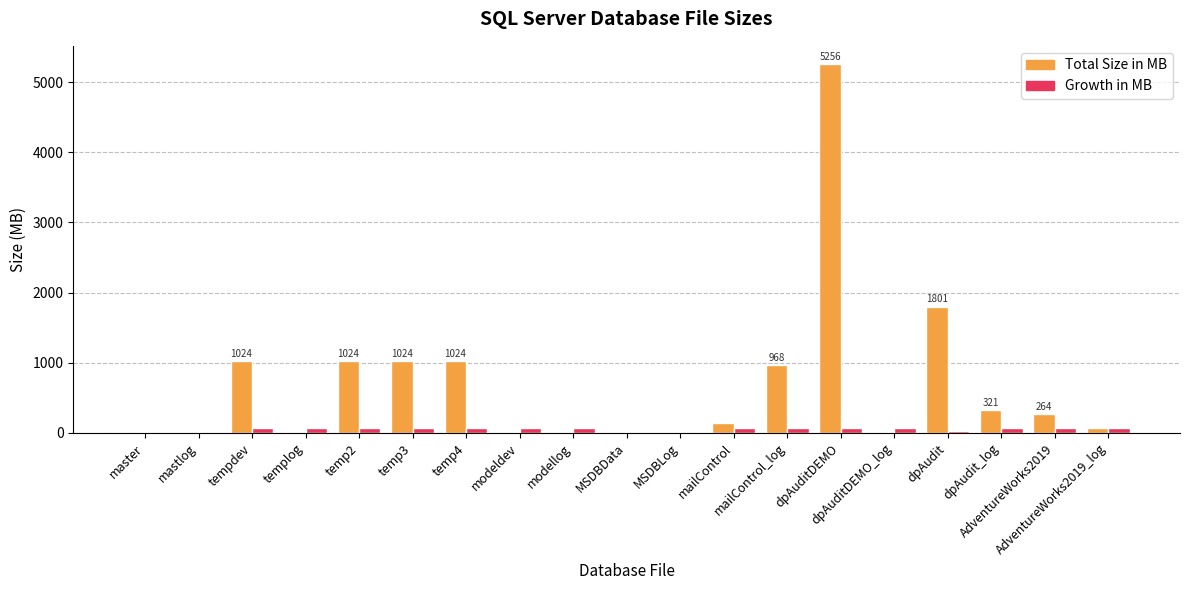

What are all the series names shown in the legend?

Total Size in MB, Growth in MB